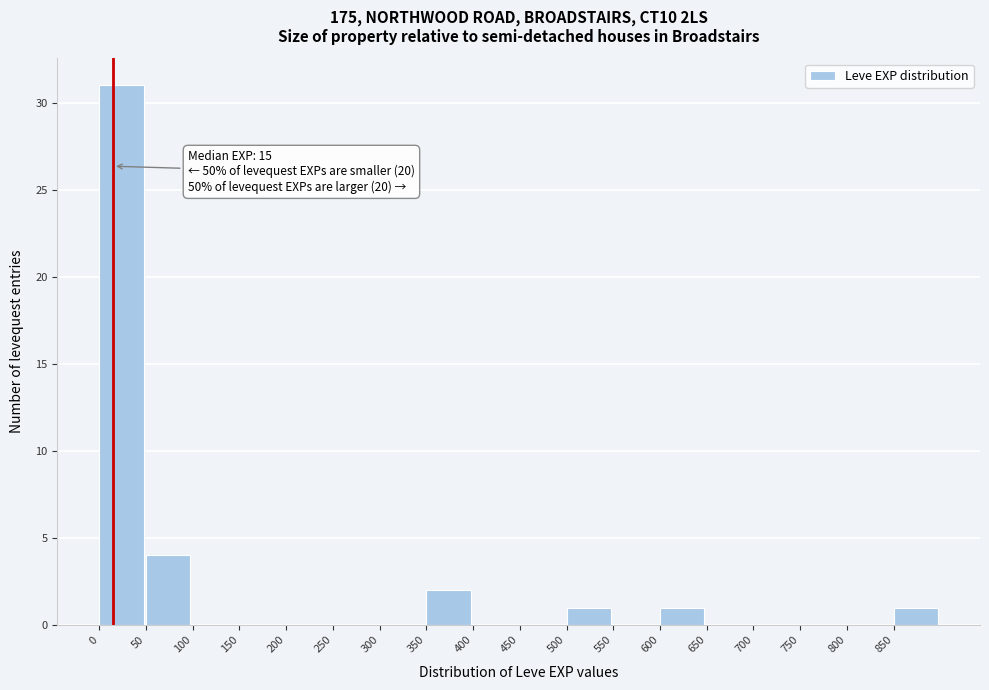

Which range on the x-axis has the tallest bar?

0 to 50